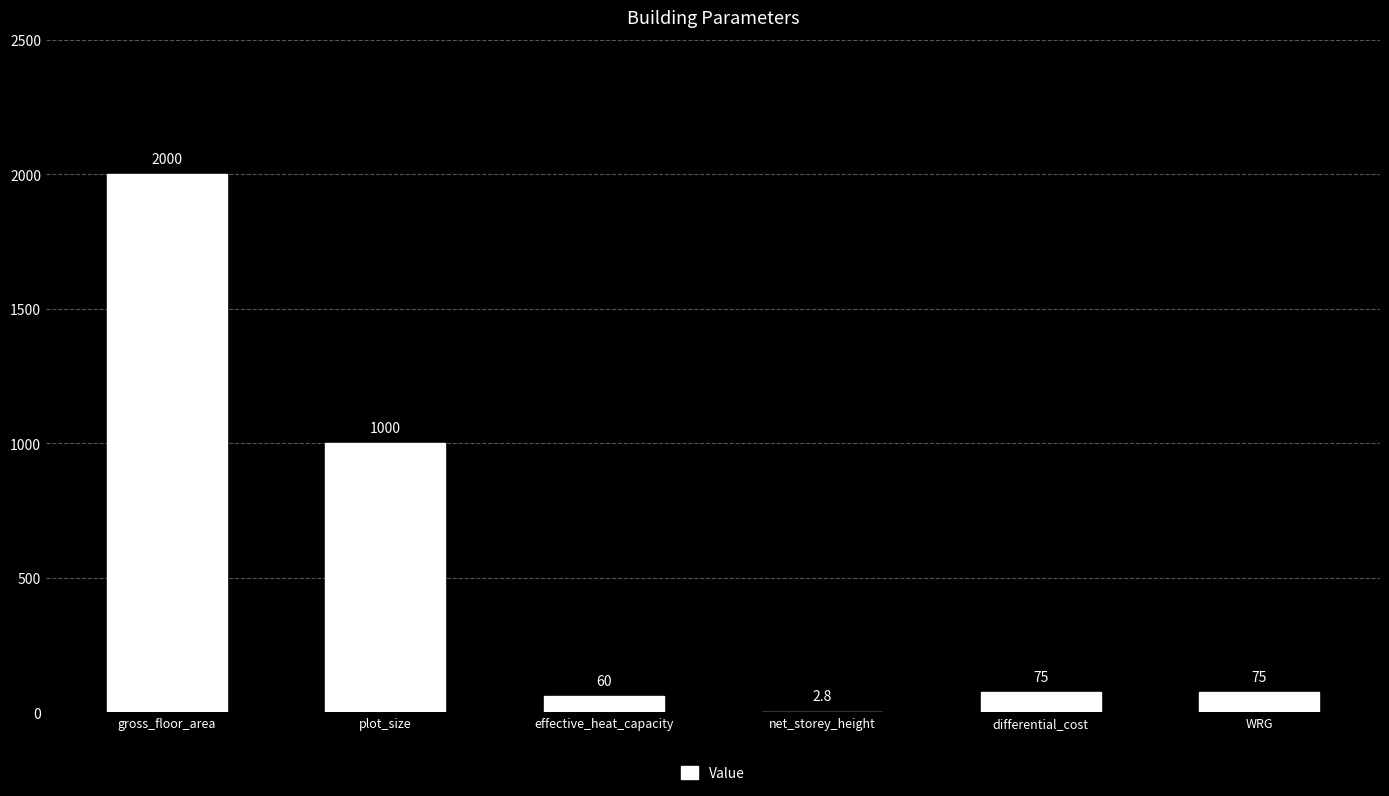

What is the change in value from net_storey_height to differential_cost?

+72.2